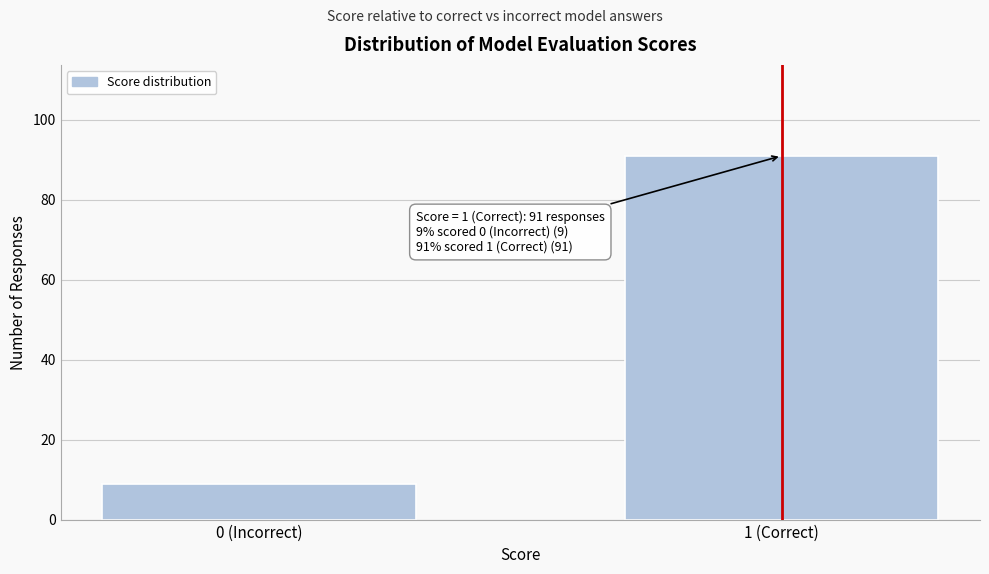

Reading left to right, what are all the values shown in this chart?

9	91